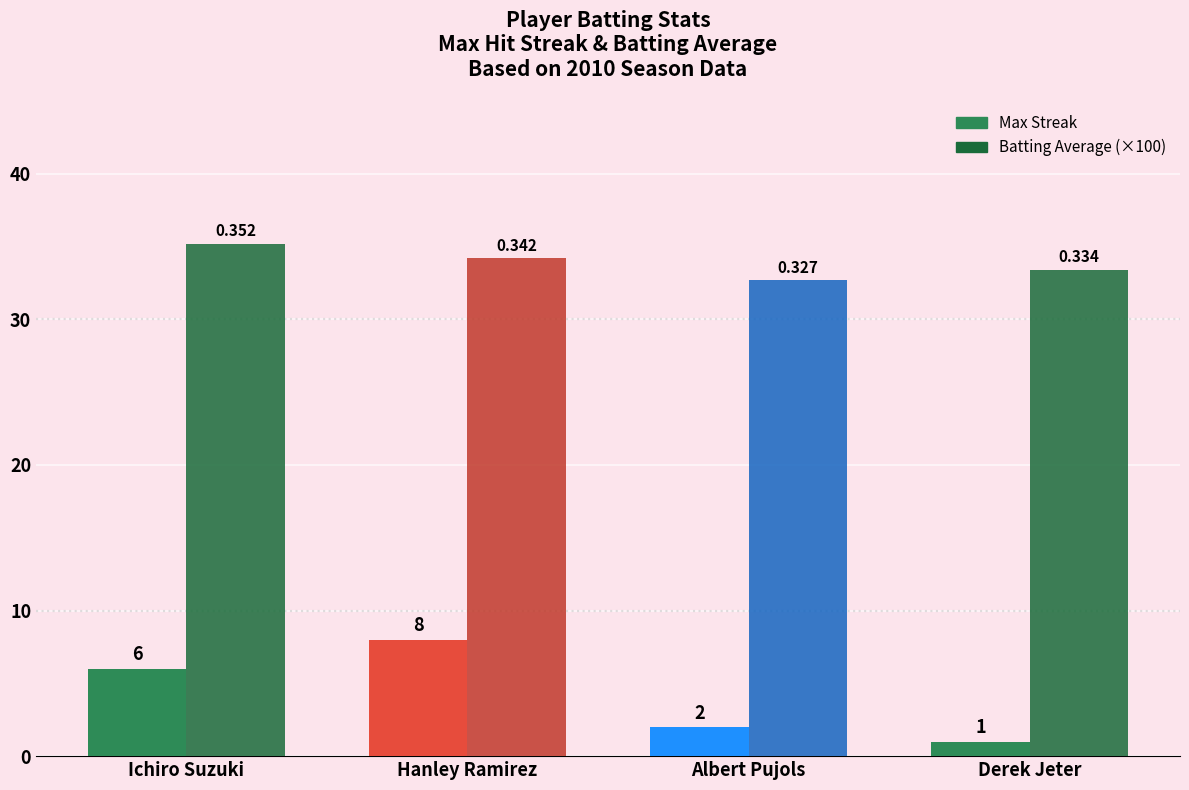

Which series has the widest spread of values?

Max Streak